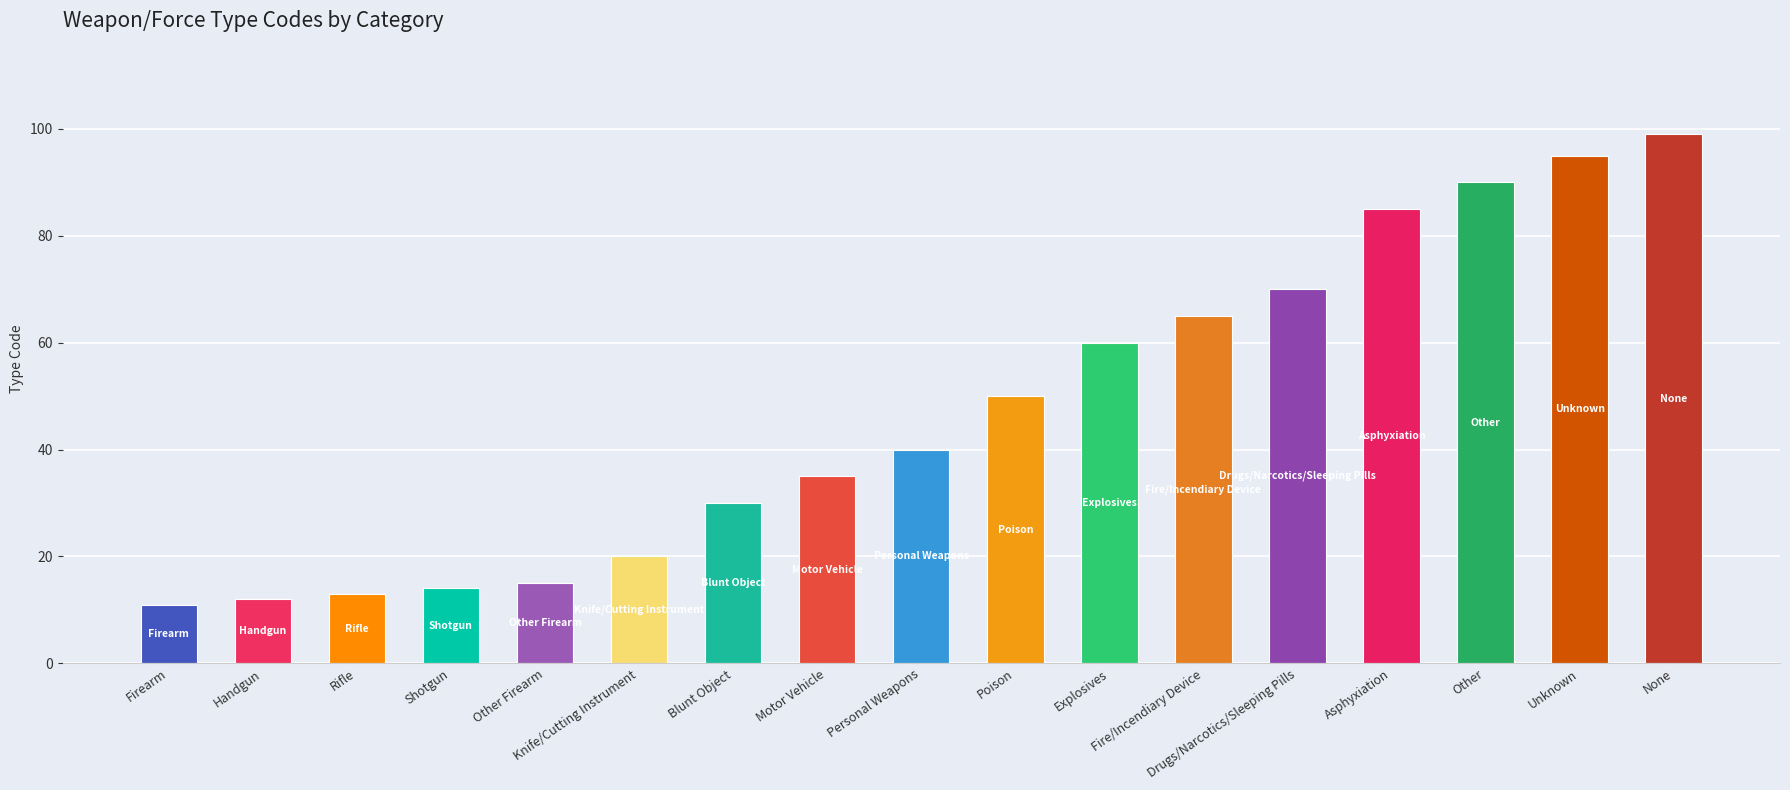

What is the approximate value at Other Firearm?

15